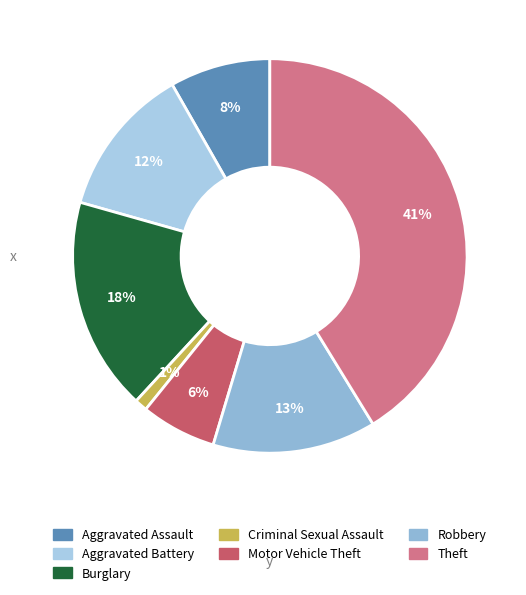

Approximately how many times larger is the value at Motor Vehicle Theft compared to Burglary?

0.4